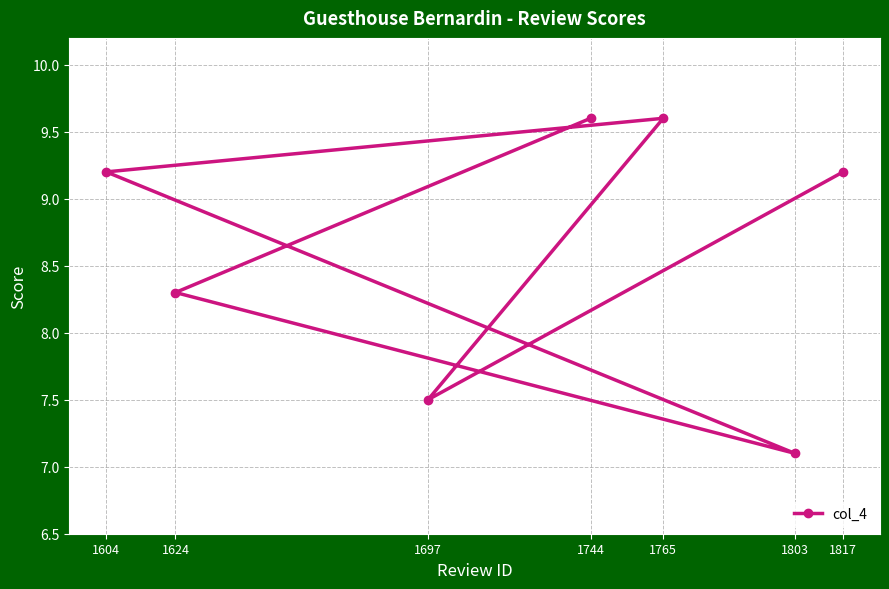

What is the value of the 6th point from the left?

7.1